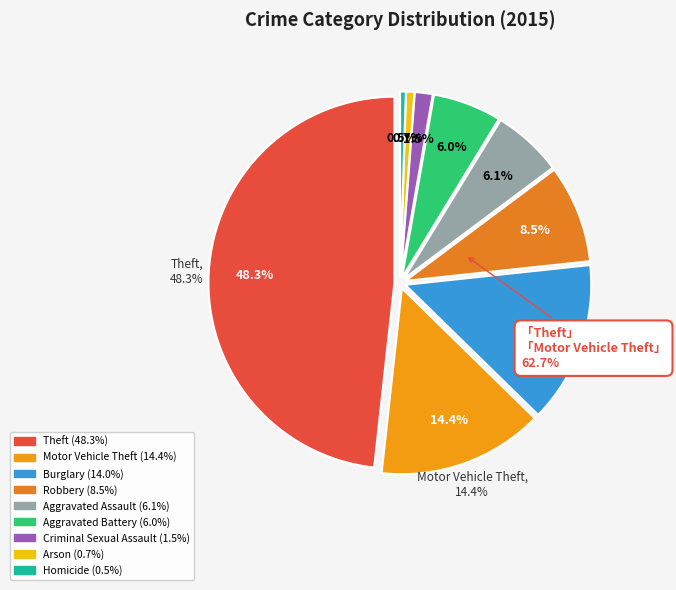

What is the ratio of the value at Aggravated Assault to the value at Motor Vehicle Theft?

0.4